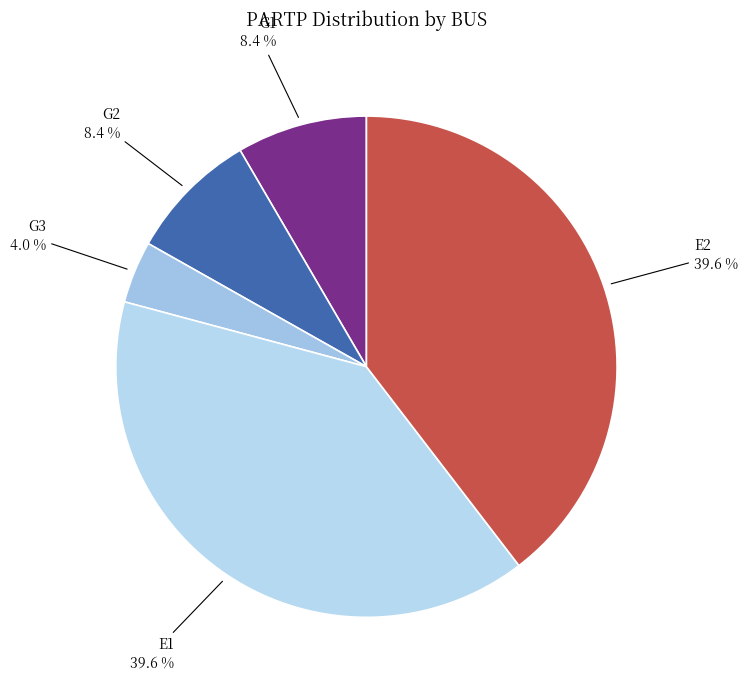

Is the sum of E2 and G1 greater than half?

No